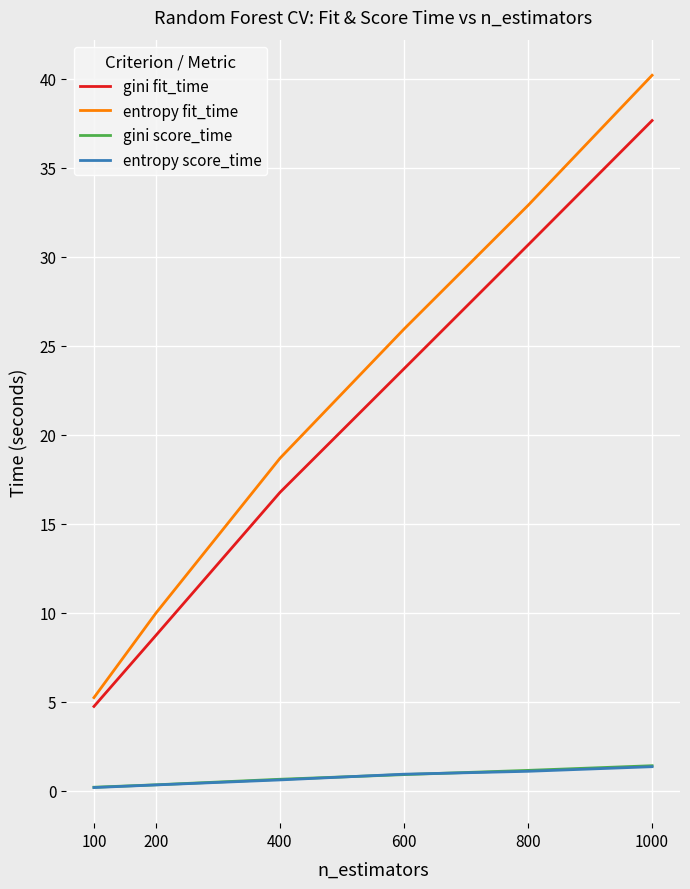

Read the gini score_time value at 200.

0.3